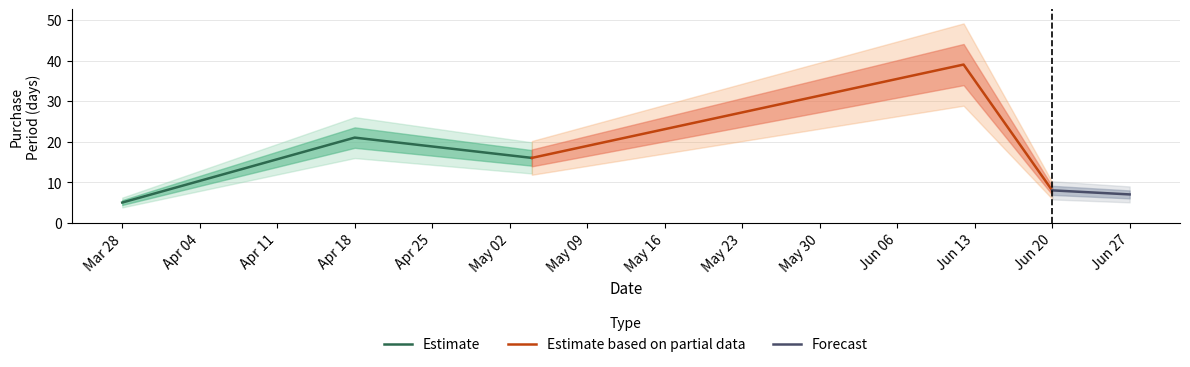

What is the difference between the maximum and minimum values?

34